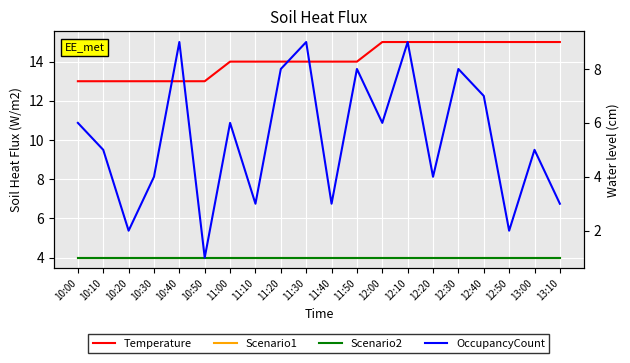

True or false: Scenario2 has more than 2 interior local peaks.

False